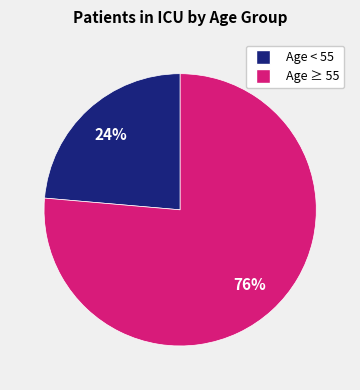

Is there a majority slice in this chart?

Yes